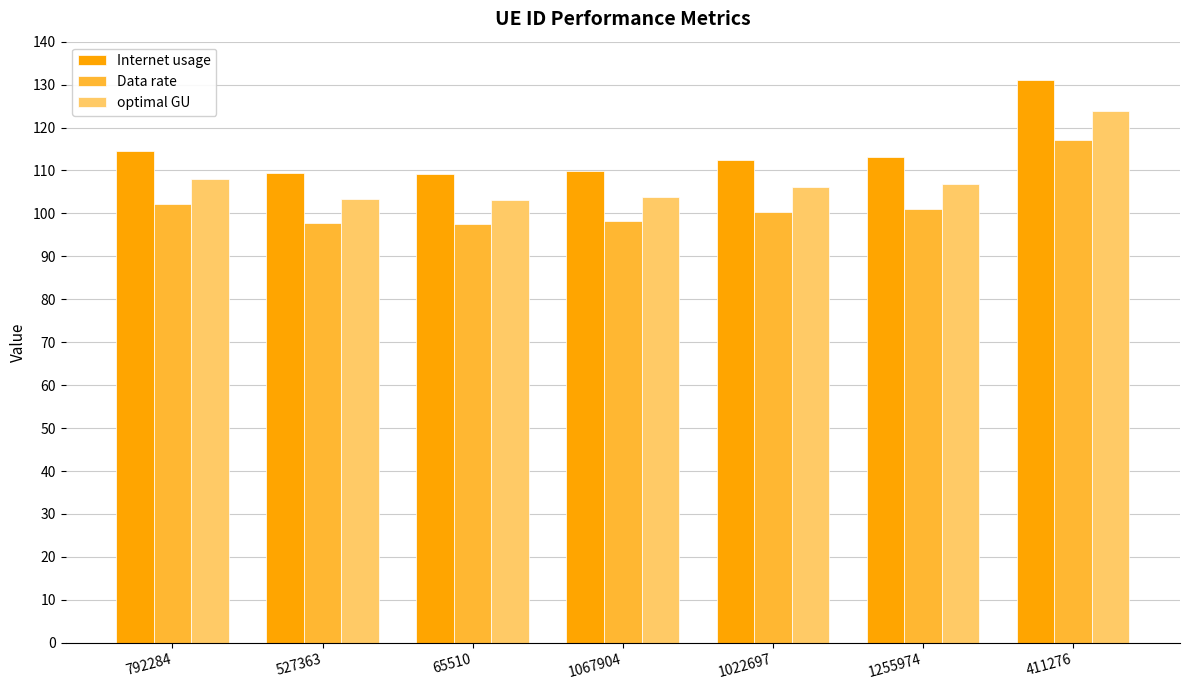

Does the chart contain stacked bars?

No